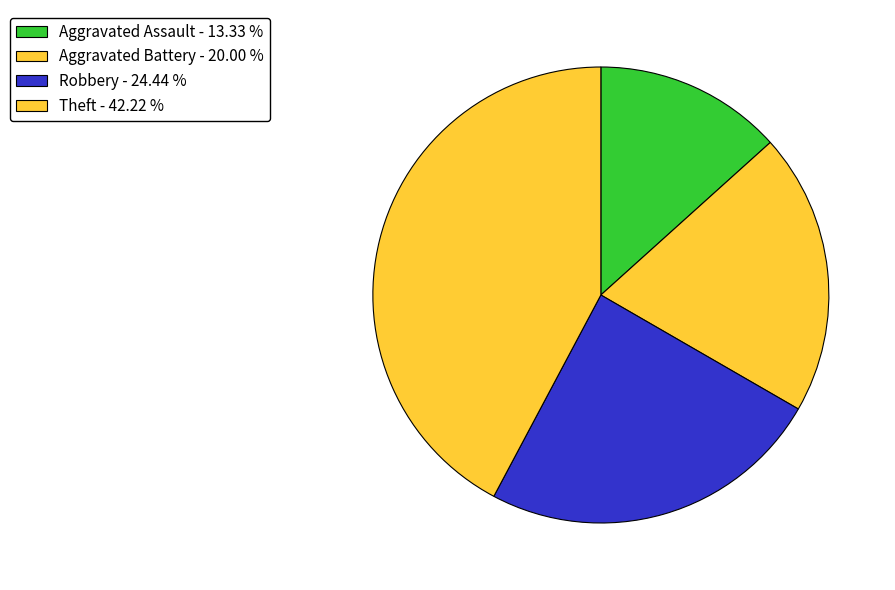

What percentage is NOT represented by Aggravated Battery?

80.0%